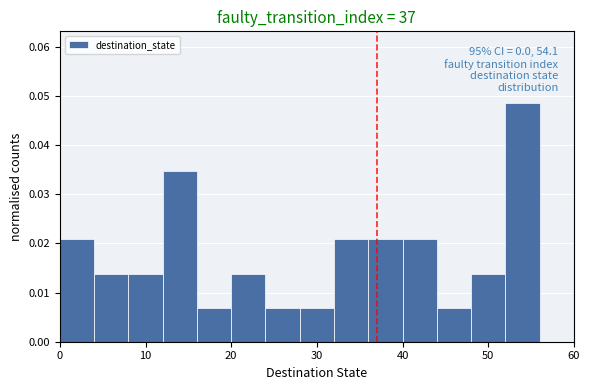

Over which range of the x-axis is the bar tallest?

52 to 56